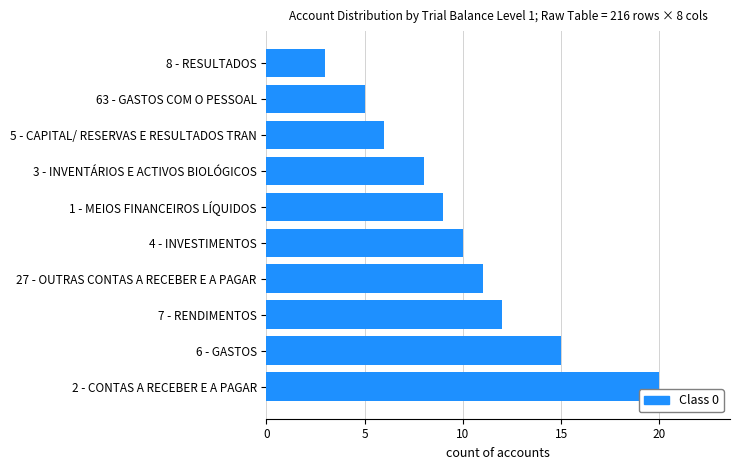

List the labels in order of value, smallest first.

8 - RESULTADOS, 63 - GASTOS COM O PESSOAL, 5 - CAPITAL/ RESERVAS E RESULTADOS TRAN, 3 - INVENTÁRIOS E ACTIVOS BIOLÓGICOS, 1 - MEIOS FINANCEIROS LÍQUIDOS, 4 - INVESTIMENTOS, 27 - OUTRAS CONTAS A RECEBER E A PAGAR, 7 - RENDIMENTOS, 6 - GASTOS, 2 - CONTAS A RECEBER E A PAGAR